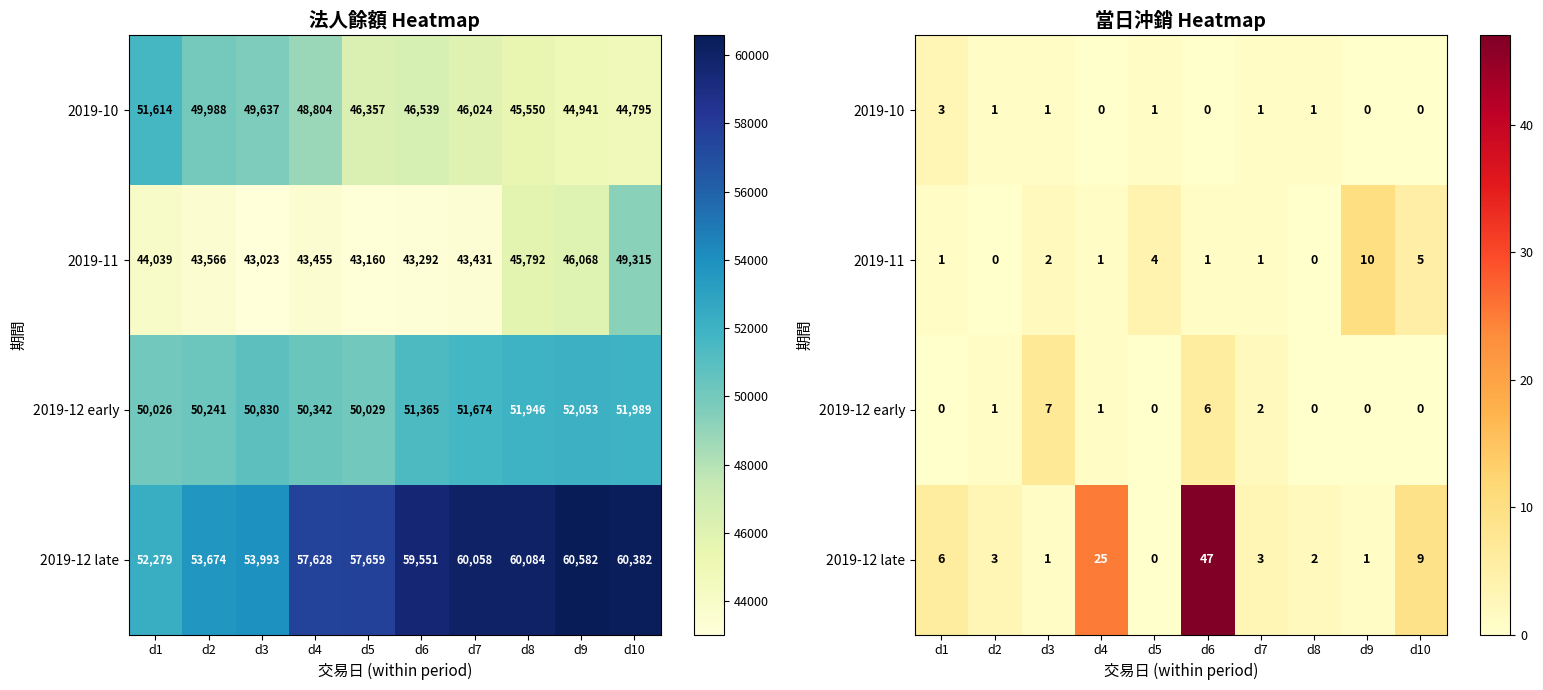

Which series changed the most between d1 and d8?

2019-12 late